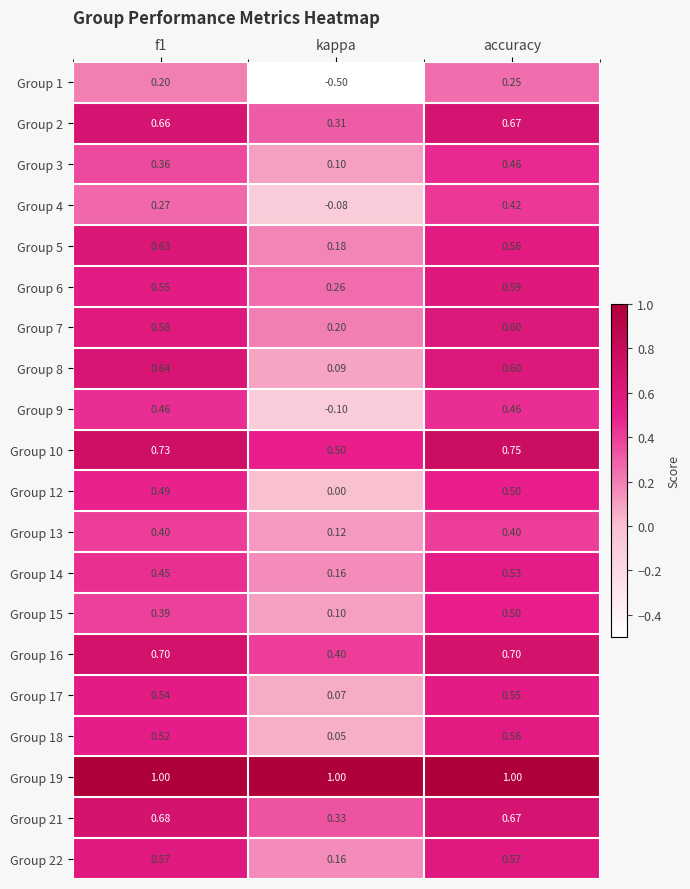

Which label corresponds to the smallest value in the chart?

kappa